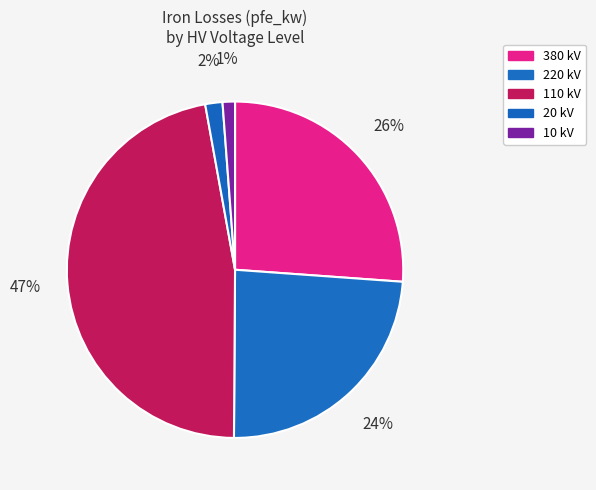

Count the number of slices in the pie.

5